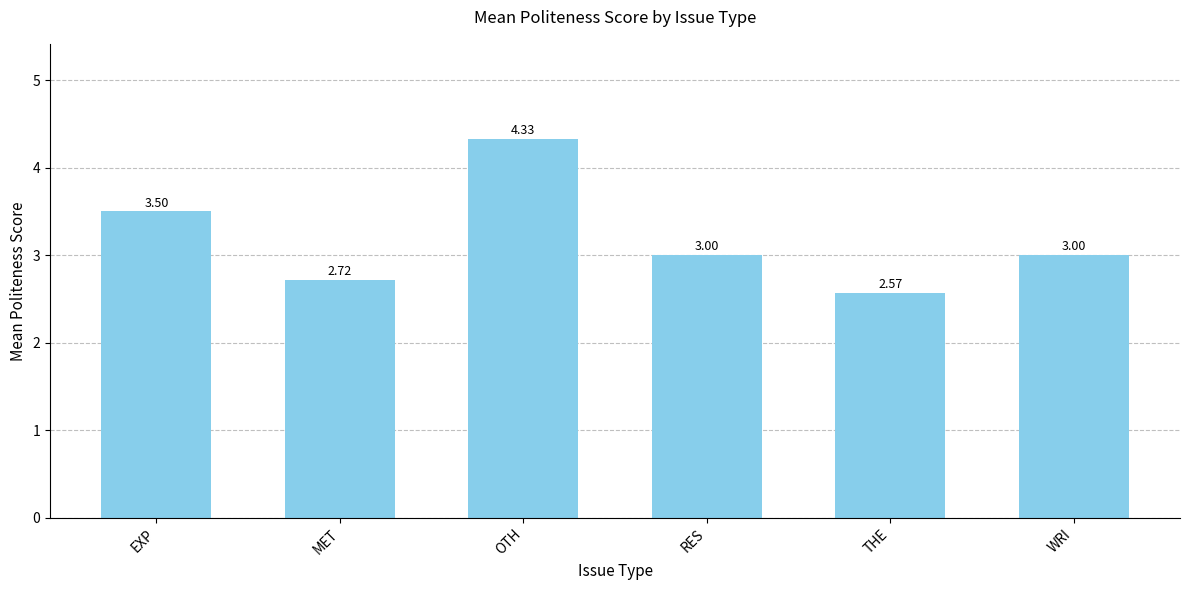

Count the values in the range 2 to 3.

4